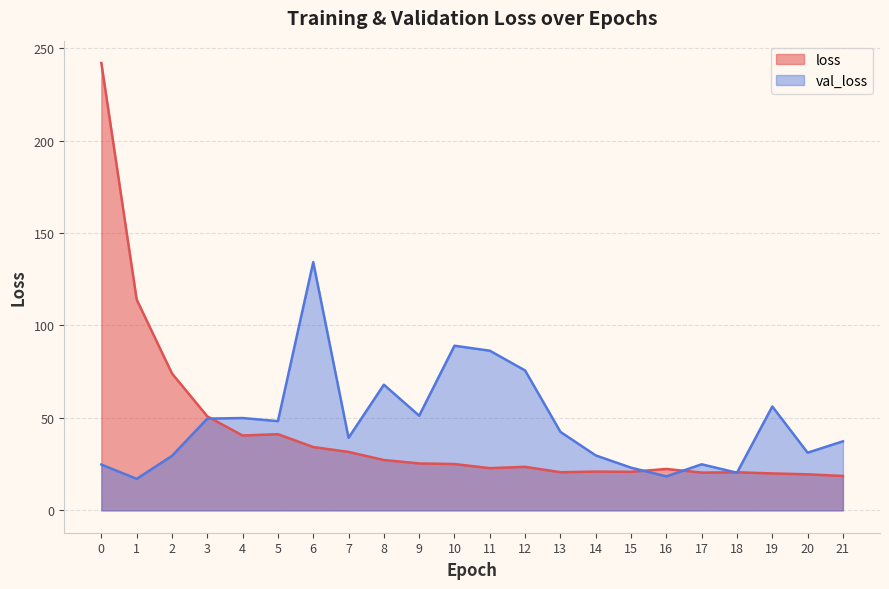

What is the value of the loss point at the 12th from the left?

22.8